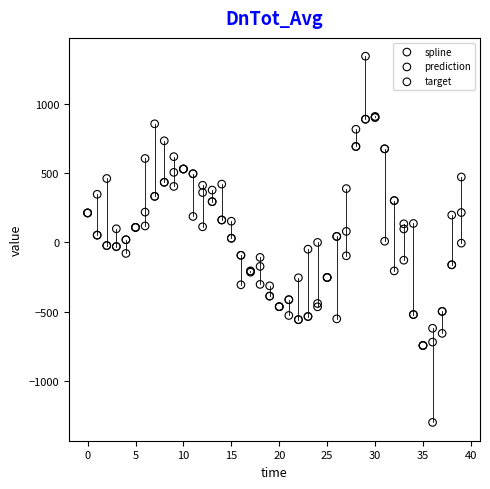

What are all the series names shown in the legend?

spline, prediction, target